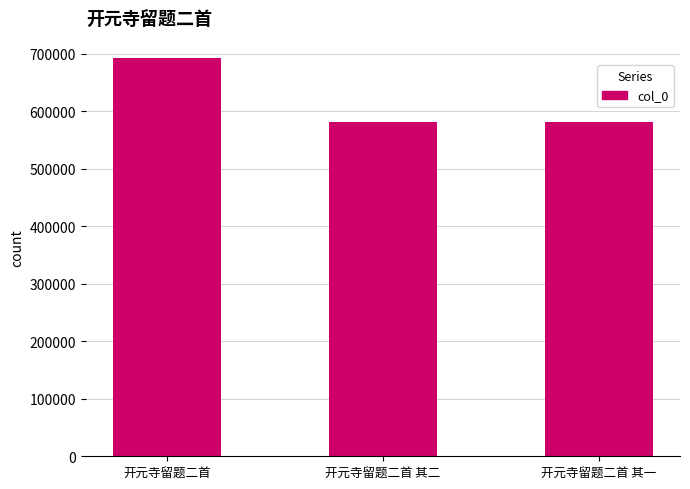

What value does the data have at 开元寺留题二首 其一?

581806